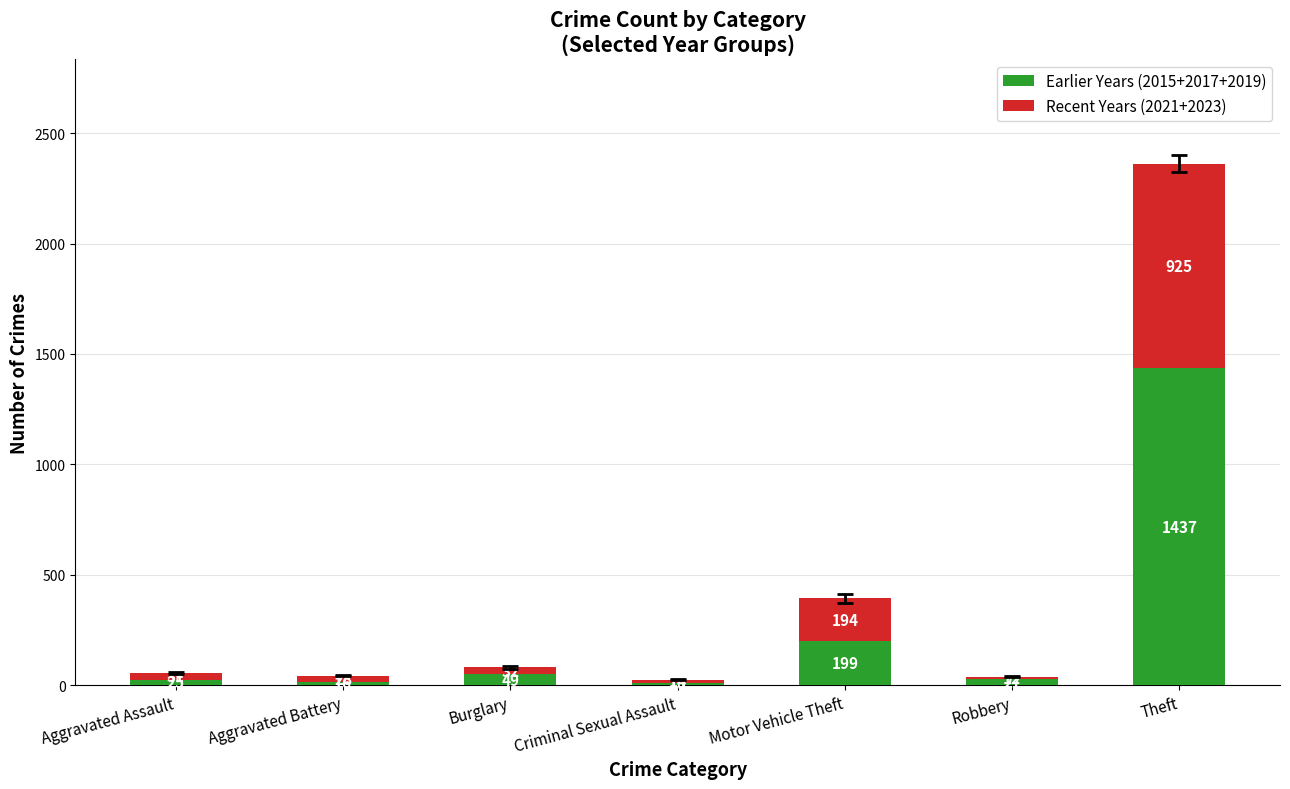

Does the chart contain any negative values?

No